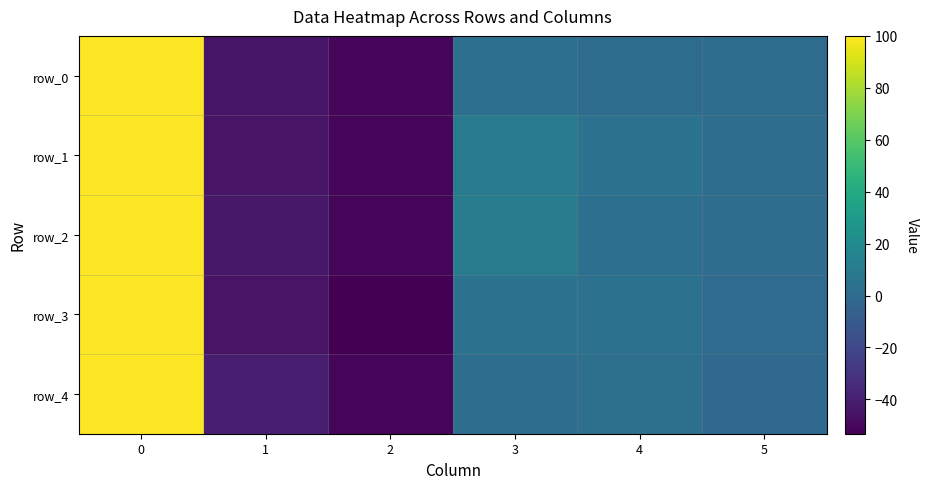

List the labels in order of row_1 value, largest first.

0, 3, 4, 5, 1, 2